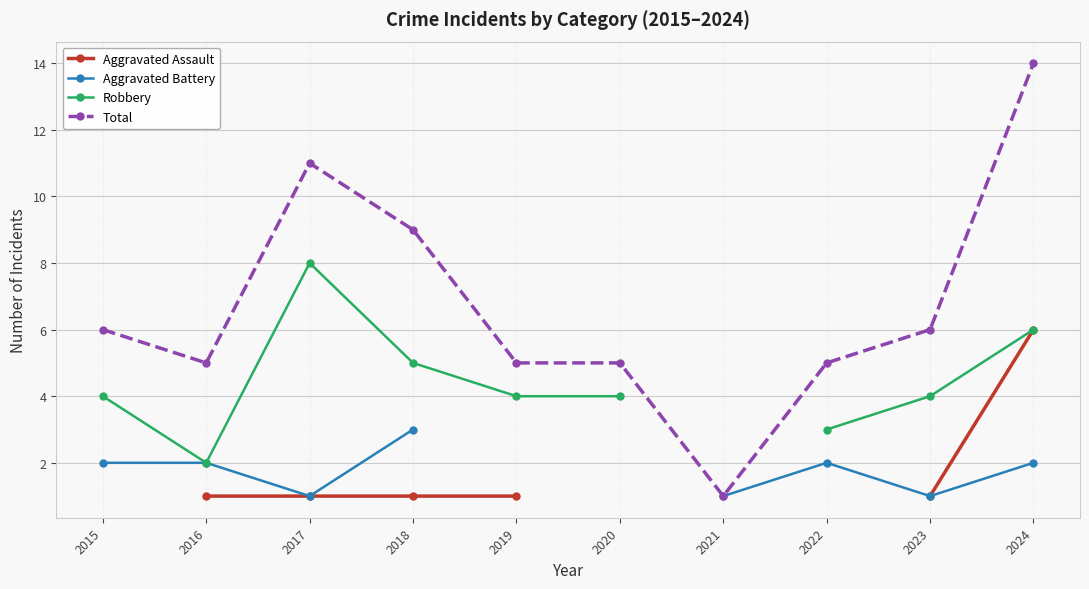

What is the smallest value displayed?

1.0